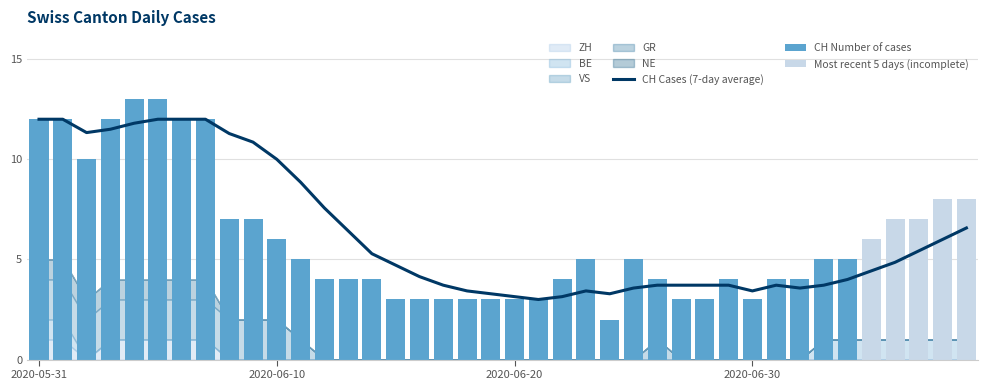

Is it true that VS equals -1 at 2020-06-30?

False